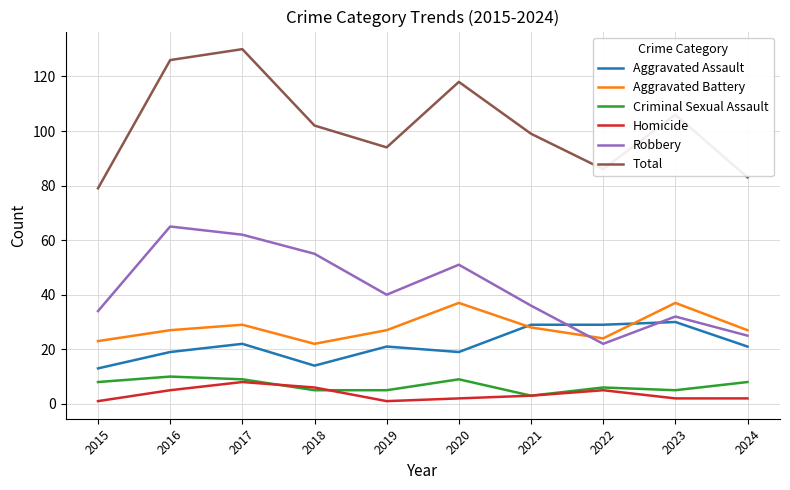

Reading right to left, transcribe all the data shown in this chart.

Aggravated Assault: 21	30	29	29	19	21	14	22	19	13
Aggravated Battery: 27	37	24	28	37	27	22	29	27	23
Criminal Sexual Assault: 8	5	6	3	9	5	5	9	10	8
Homicide: 2	2	5	3	2	1	6	8	5	1
Robbery: 25	32	22	36	51	40	55	62	65	34
Total: 83	106	86	99	118	94	102	130	126	79